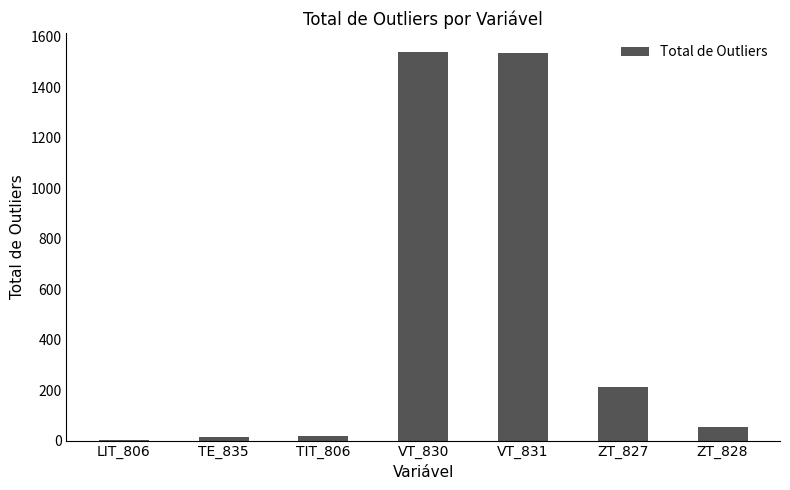

What is the difference between the values at TE_835 and LIT_806?

12